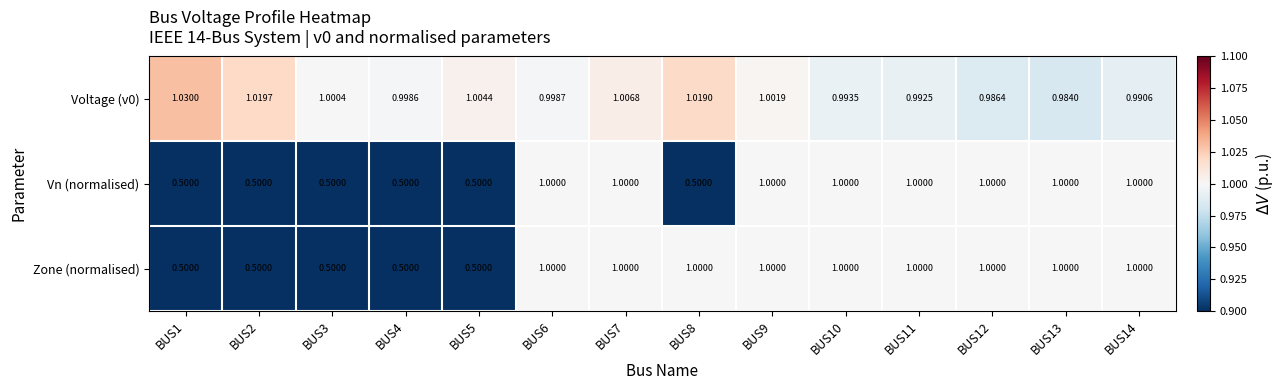

Is the value of Voltage (v0) at BUS14 greater than the value of Vn (normalised) at BUS14?

No